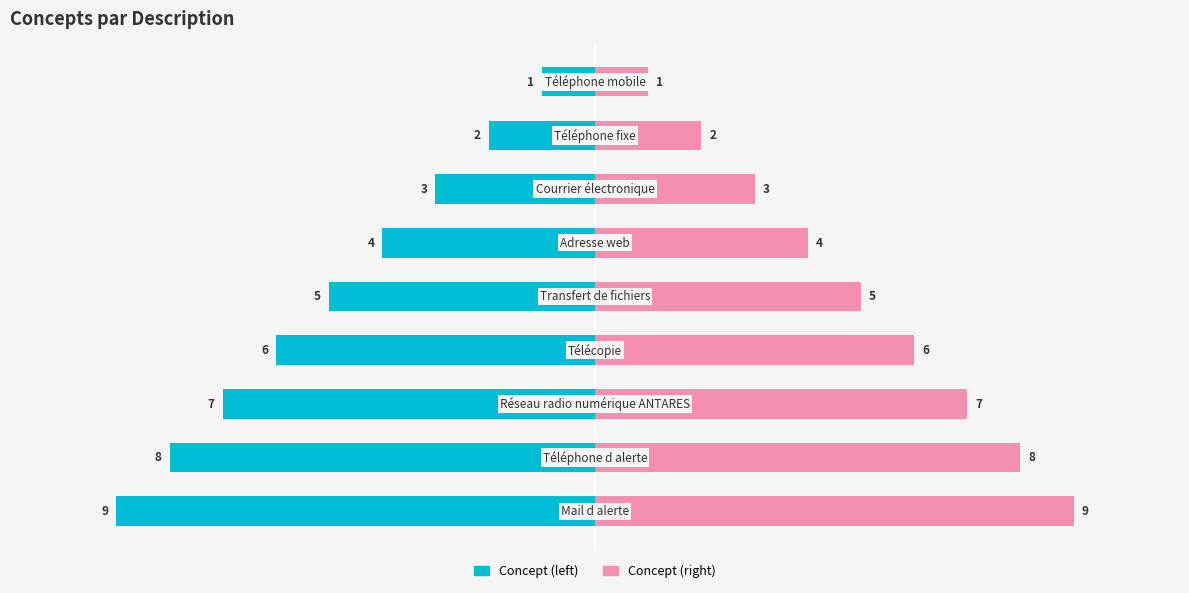

Reading left to right, what are all the values shown in this chart?

Concept (left): −12.5=-1	−10.0=-2	−7.5=-3	−5.0=-4	−2.5=-5	0.0=-6	2.5=-7	5.0=-8	7.5=-9
Concept (right): −12.5=1	−10.0=2	−7.5=3	−5.0=4	−2.5=5	0.0=6	2.5=7	5.0=8	7.5=9